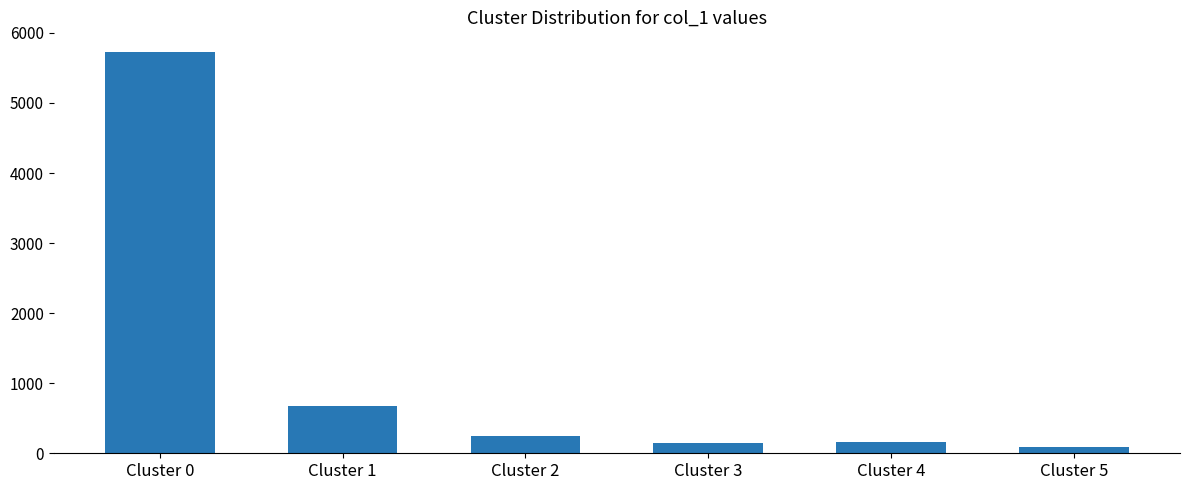

Where is the data nearest to the value 2908?

Cluster 1